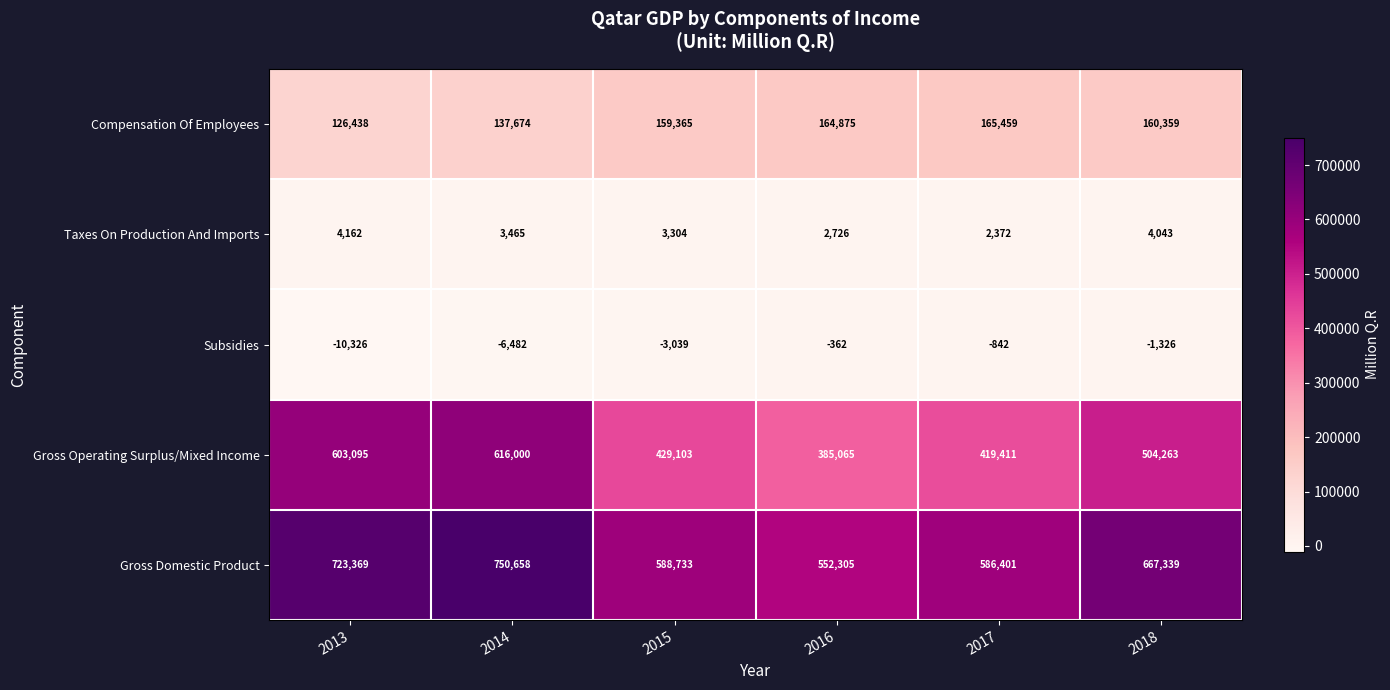

At 2016, list the series in order from largest to smallest.

Gross Domestic Product, Gross Operating Surplus/Mixed Income, Compensation Of Employees, Taxes On Production And Imports, Subsidies